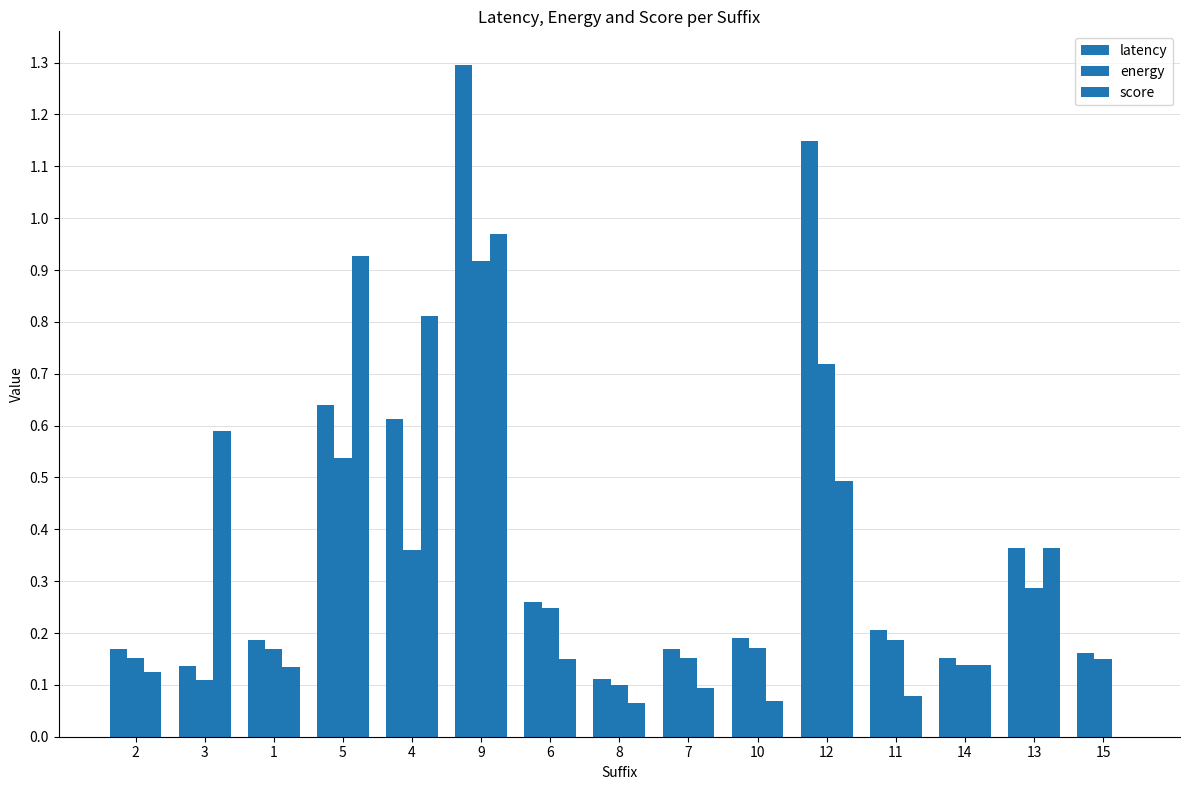

How many groups of bars are there?

15